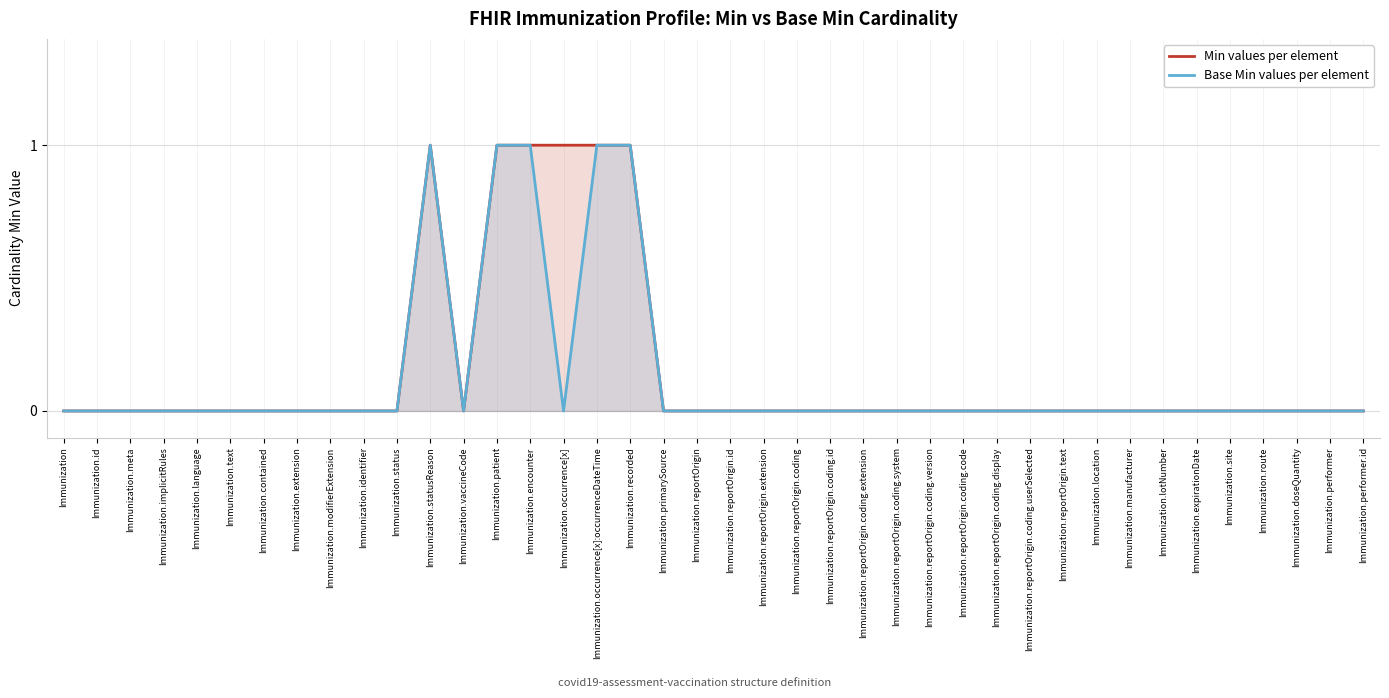

How many interior local valleys does the Base Min values per element series have?

2